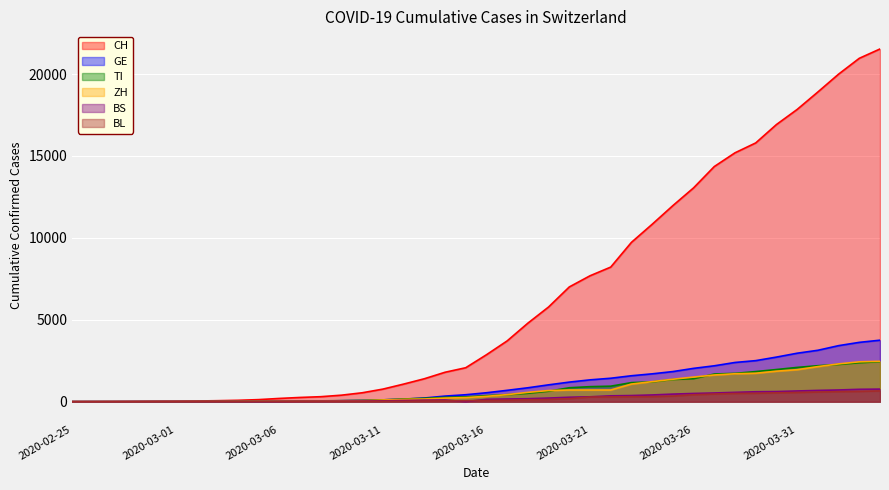

What is the label of the 8th point from the right?

2020-03-28